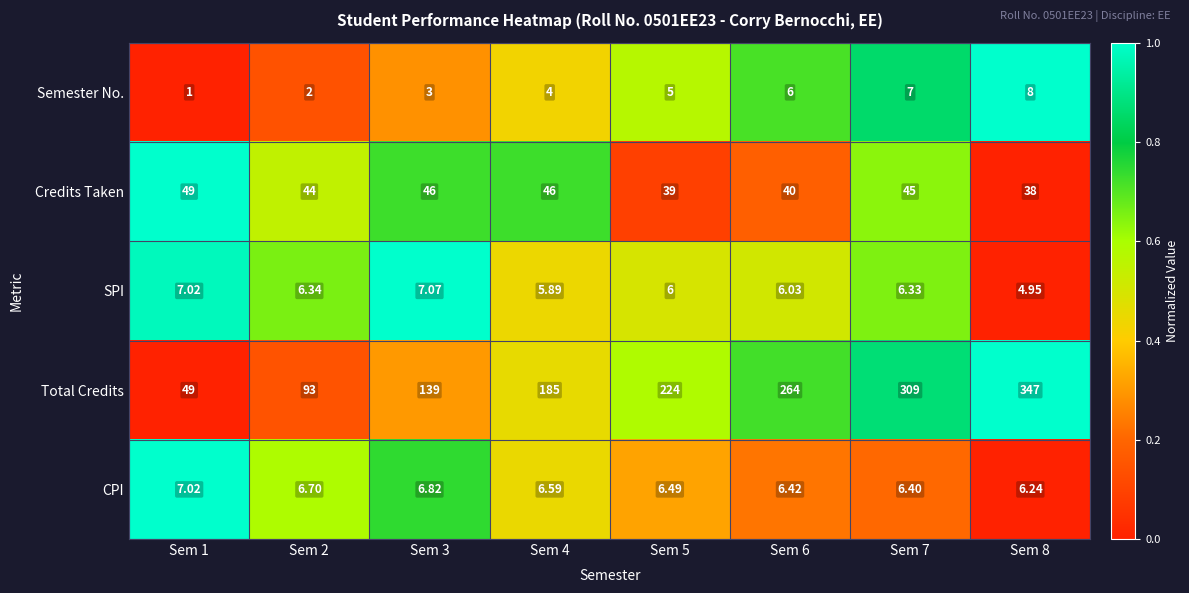

Is the value of Total Credits at Sem 5 greater than the value of SPI at Sem 5?

Yes